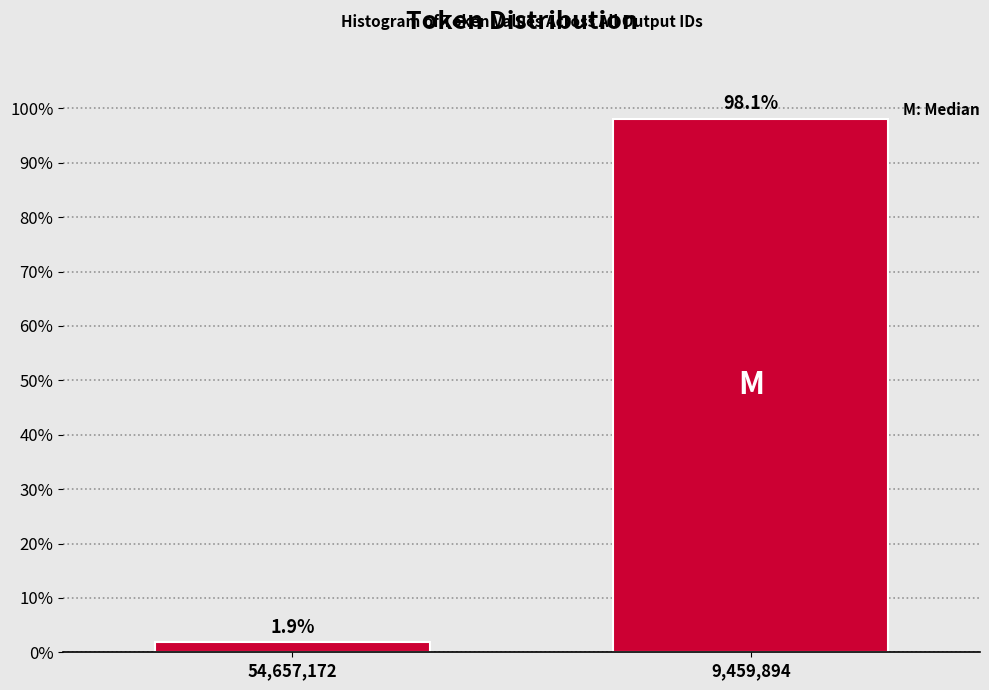

Reading left to right, transcribe all the data shown in this chart.

1.9	98.1